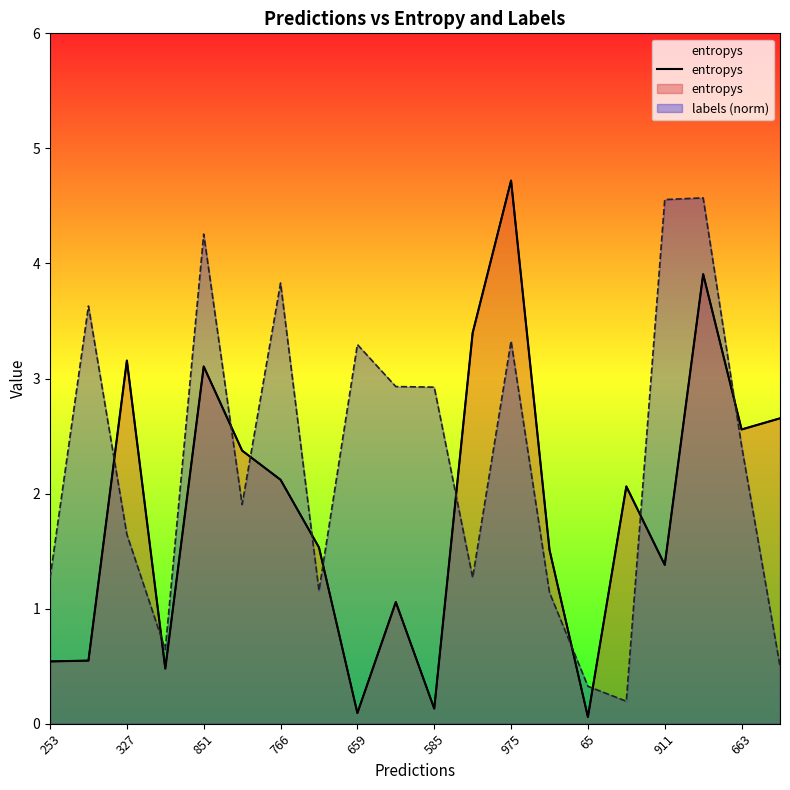

How many points are lower than both their immediate neighbors (excluding endpoints)?

6